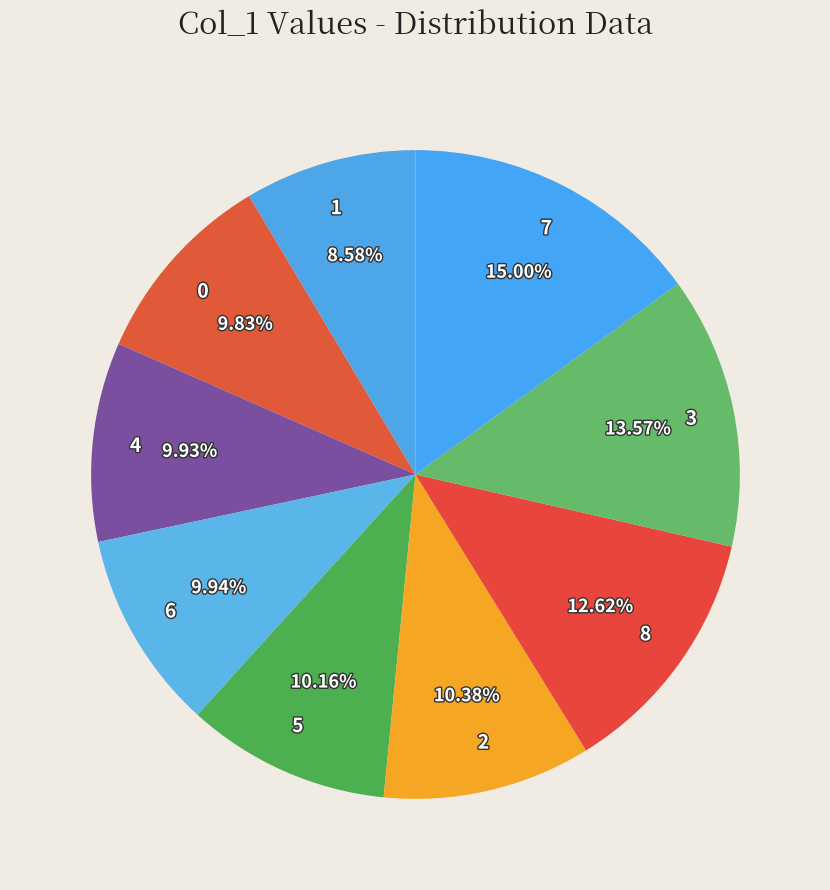

To the nearest percent, what portion does 7 represent?

15%